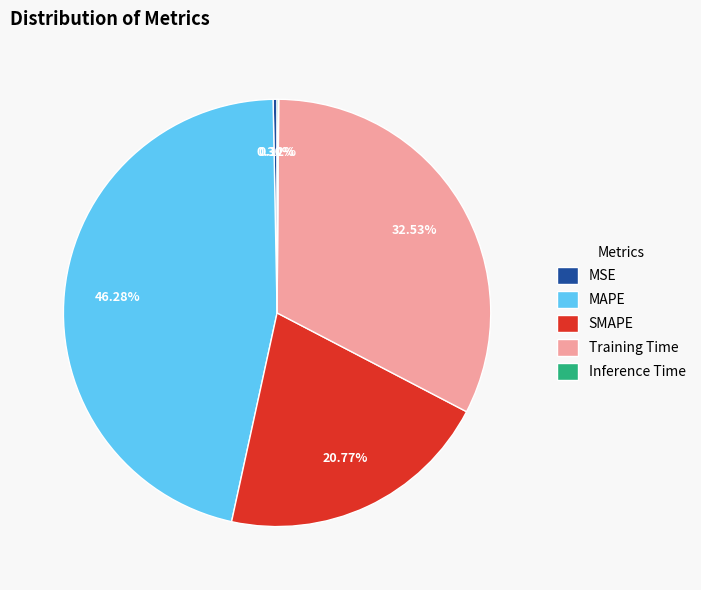

What is the largest slice in the pie chart?

MAPE